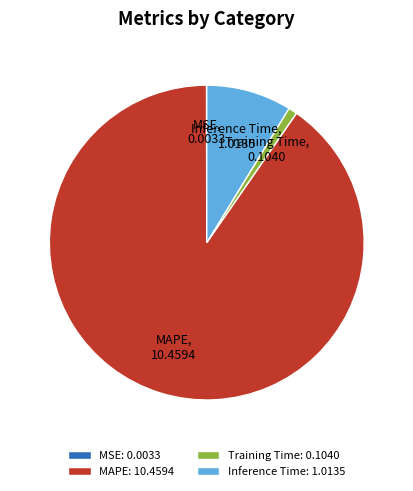

The MAPE: 10.4594 slice represents 90% of the pie. True or false?

True